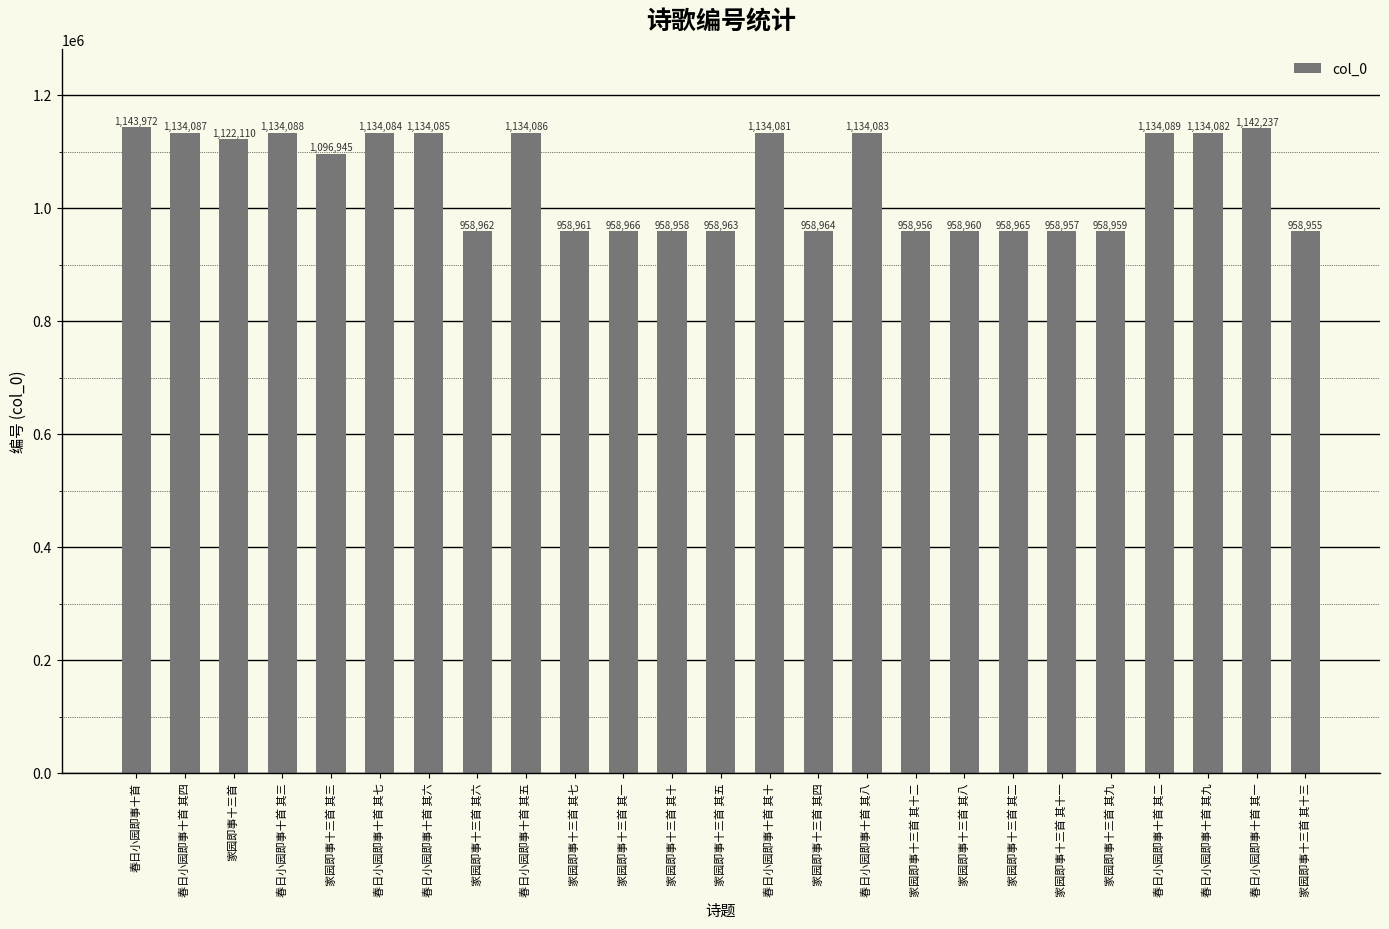

Where does the data first go above 1096945?

春日小园即事十首